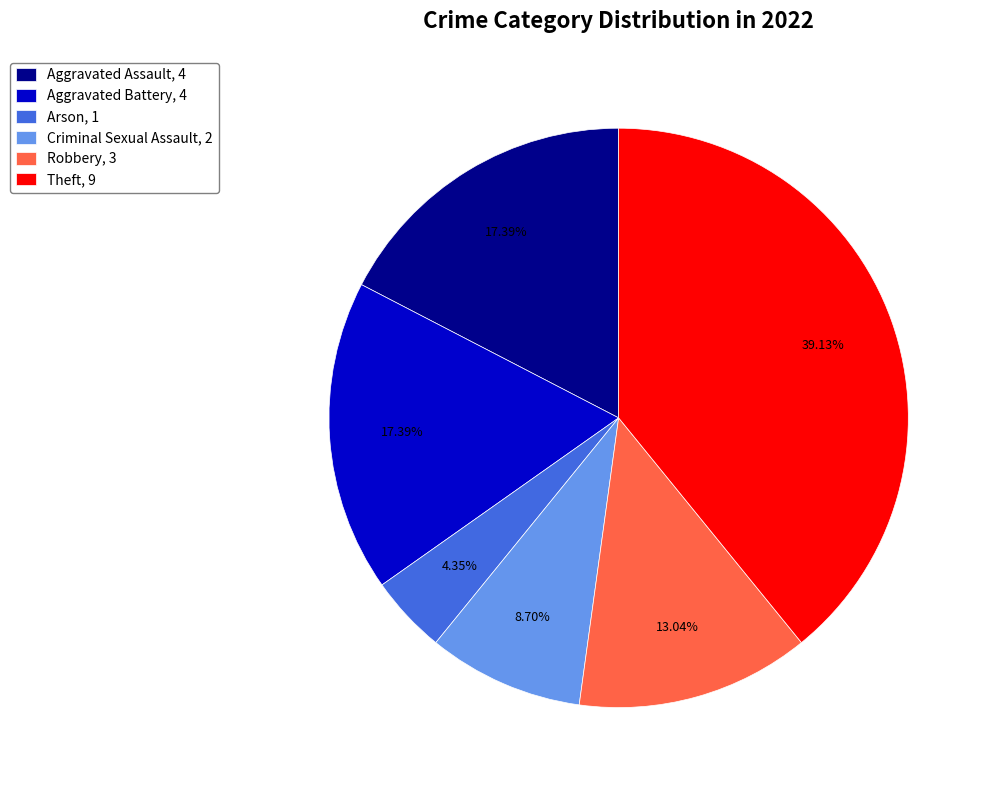

To the nearest percent, what is the combined percentage of Theft and Arson?

43%